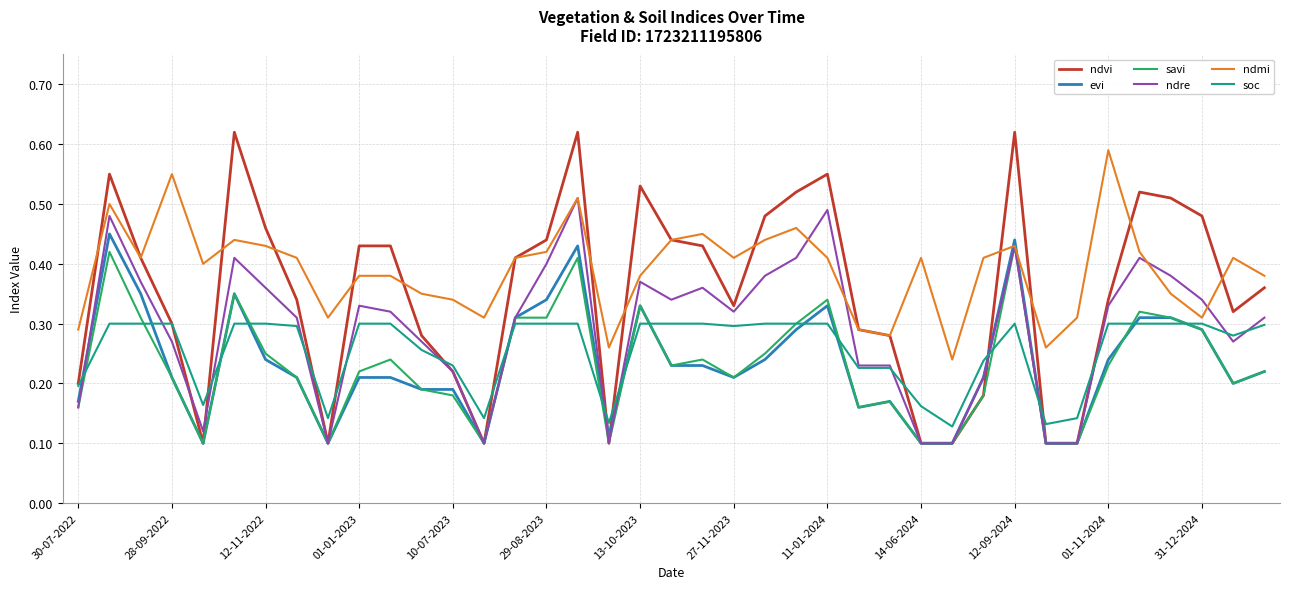

Which series has the largest range (max minus min)?

ndvi